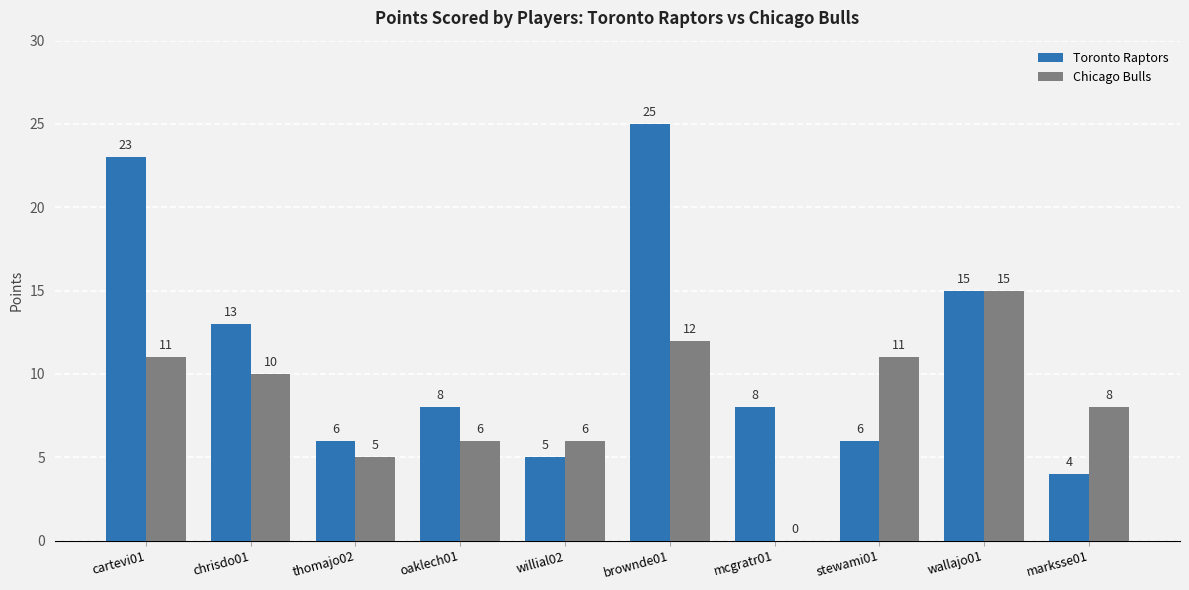

Is it true that Toronto Raptors equals 5 at willial02?

True